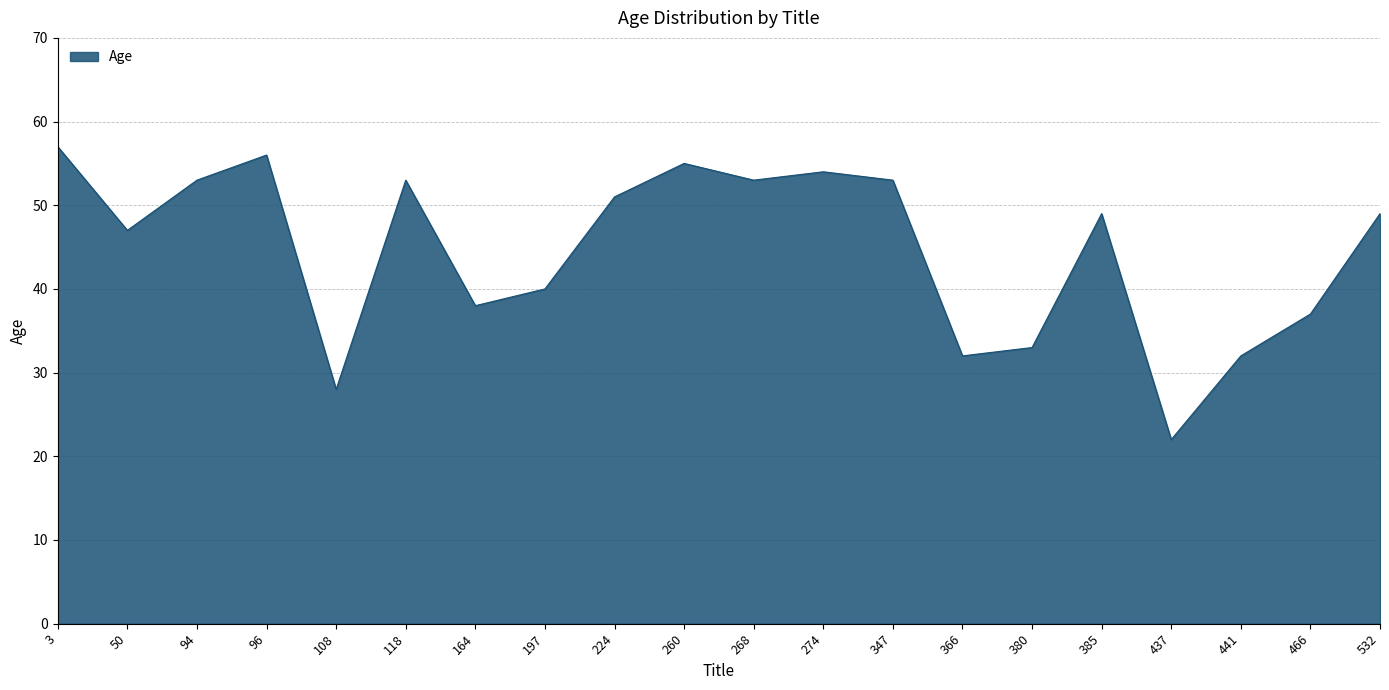

Is it true that the value at 268 is 53?

True